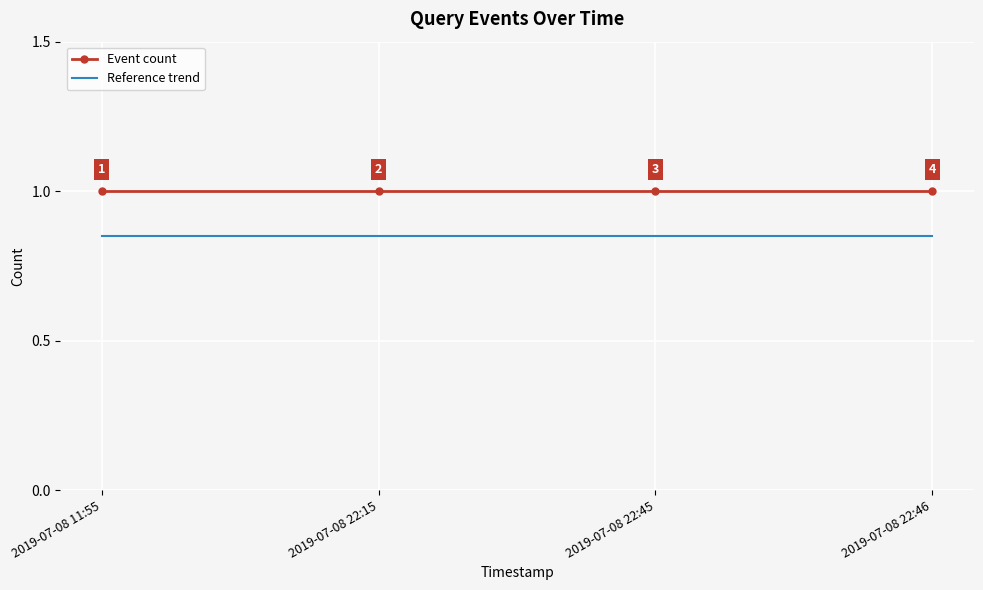

What position from the right is 2019-07-08 22:15?

3